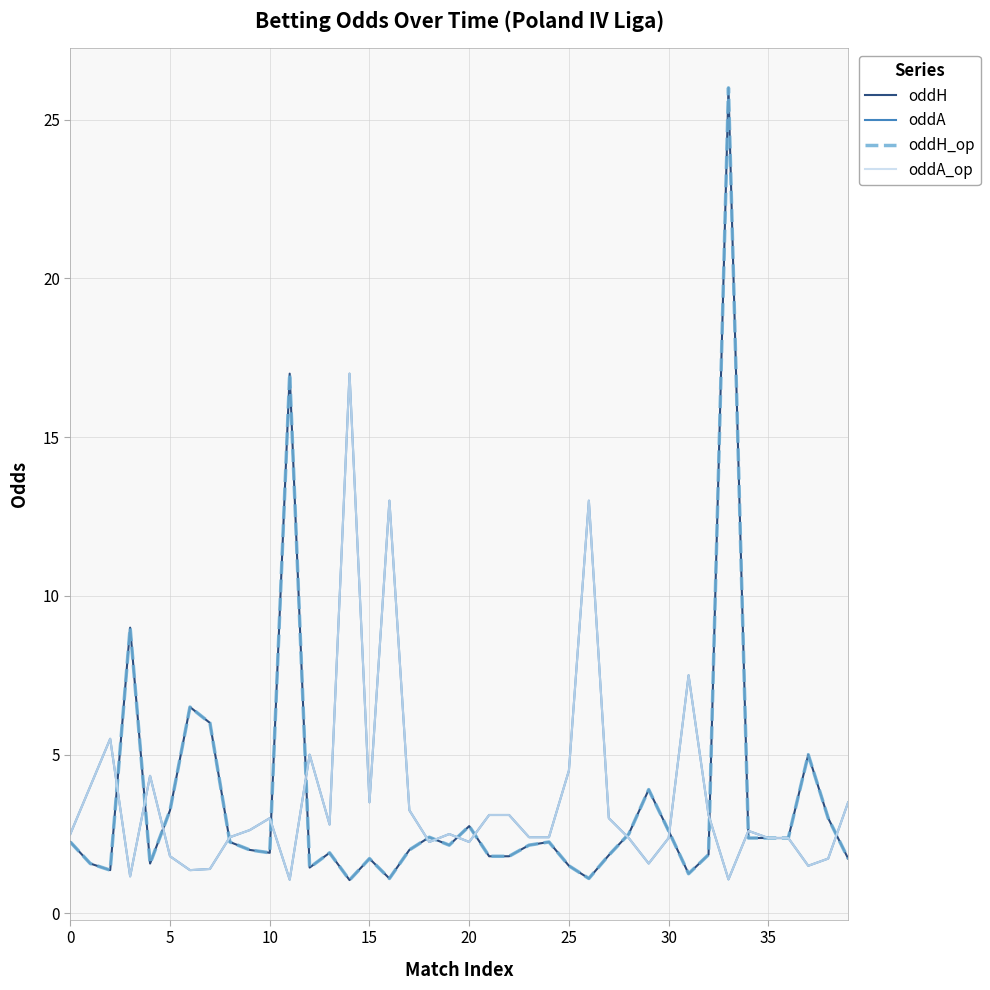

After their last crossing, which series has the higher values: oddH_op or oddA_op?

oddA_op